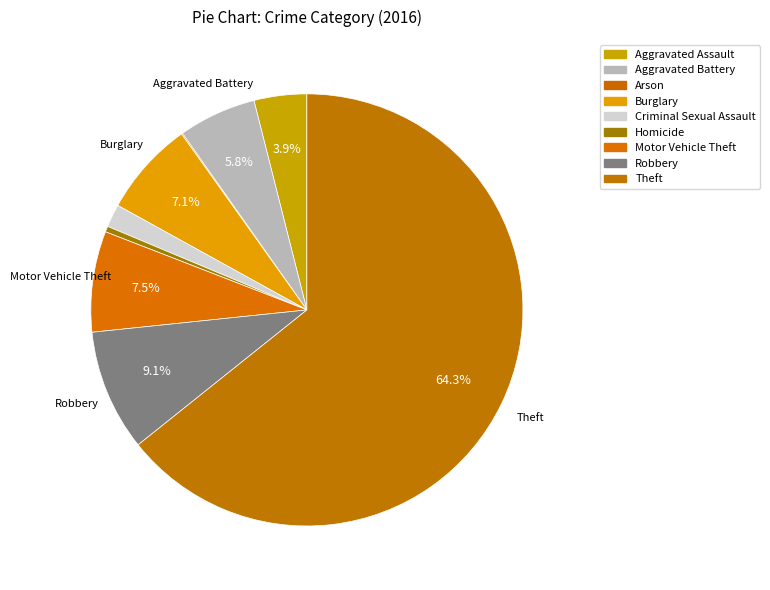

Which slice is the smallest?

Arson